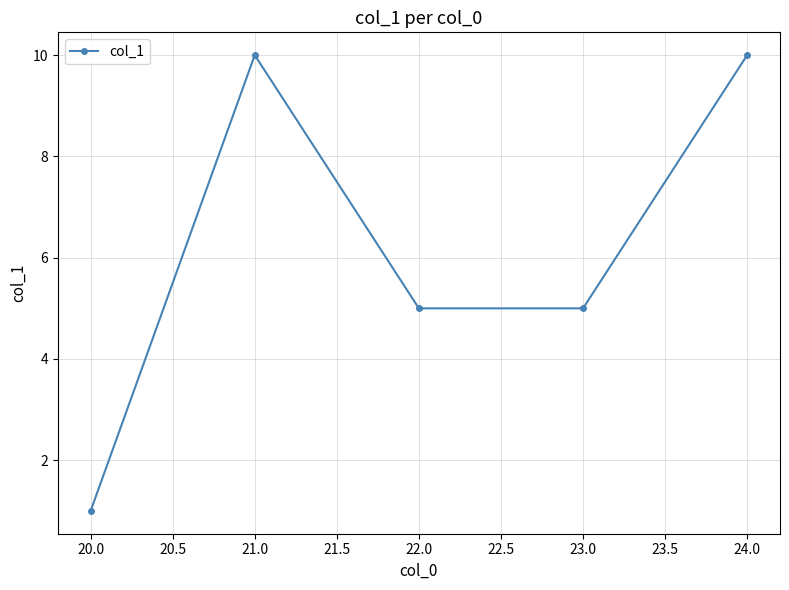

Is it true that the value at 20.0 is 1?

True